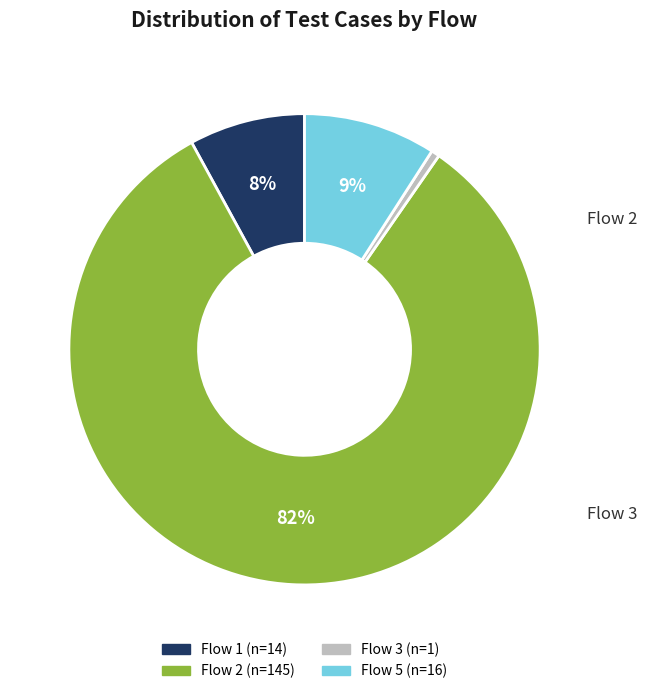

To the nearest percent, what percentage of the pie is Flow 1?

8%